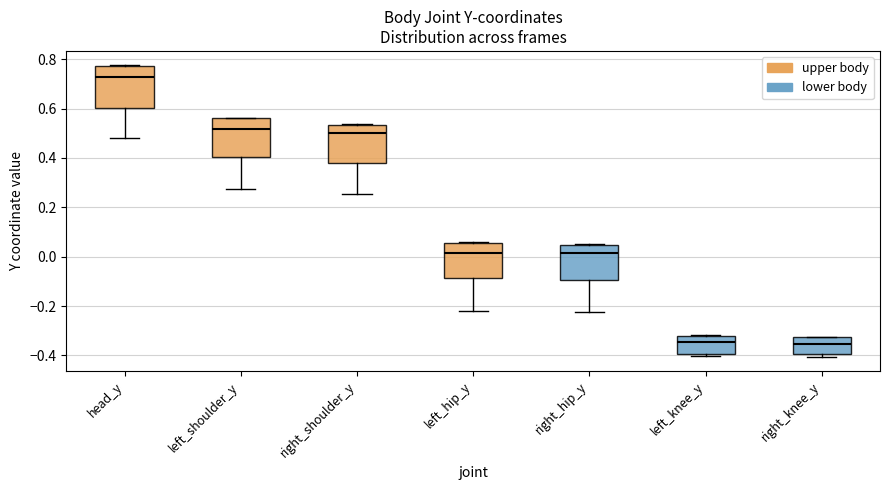

Reading left to right, transcribe this box plot: for each box, give where its median line is, the range the box spans, and where its two whiskers end, as read against the y-axis. The values are not printed on the chart, so give them approximately, as read against the axis.

head_y: median 0.72, box 0.60 to 0.78, whiskers 0.48 to 0.78
left_shoulder_y: median 0.52, box 0.40 to 0.56, whiskers 0.28 to 0.56
right_shoulder_y: median 0.50, box 0.38 to 0.54, whiskers 0.26 to 0.54
left_hip_y: median 0.02, box -0.08 to 0.06, whiskers -0.22 to 0.06
right_hip_y: median 0.02, box -0.10 to 0.04, whiskers -0.22 to 0.06
left_knee_y: median -0.34, box -0.40 to -0.32, whiskers -0.40 (just below the box's lower edge) to -0.32
right_knee_y: median -0.36, box -0.40 to -0.32, whiskers -0.40 (just below the box's lower edge) to -0.32